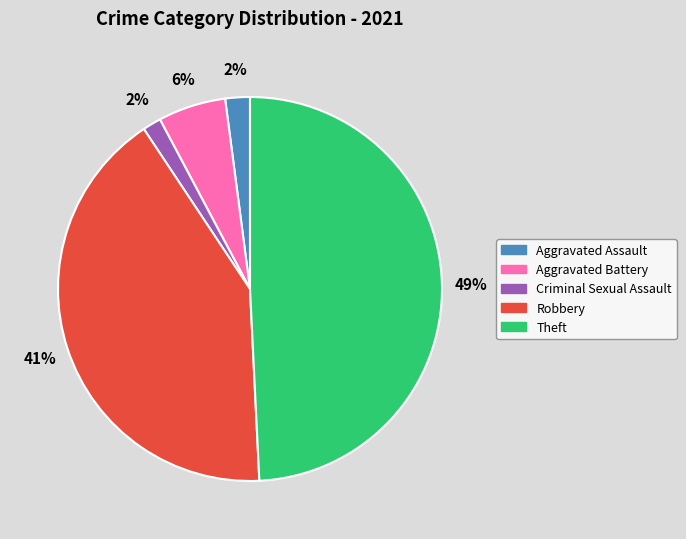

Approximately how many times larger is the value at Robbery compared to Theft?

0.8